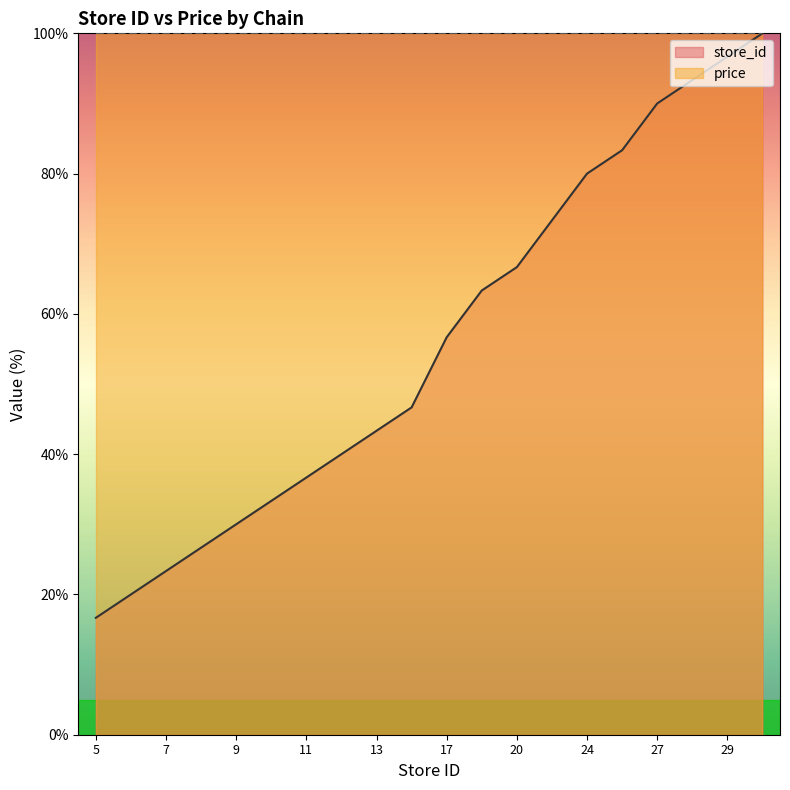

What value does the data have at 6?

20.0